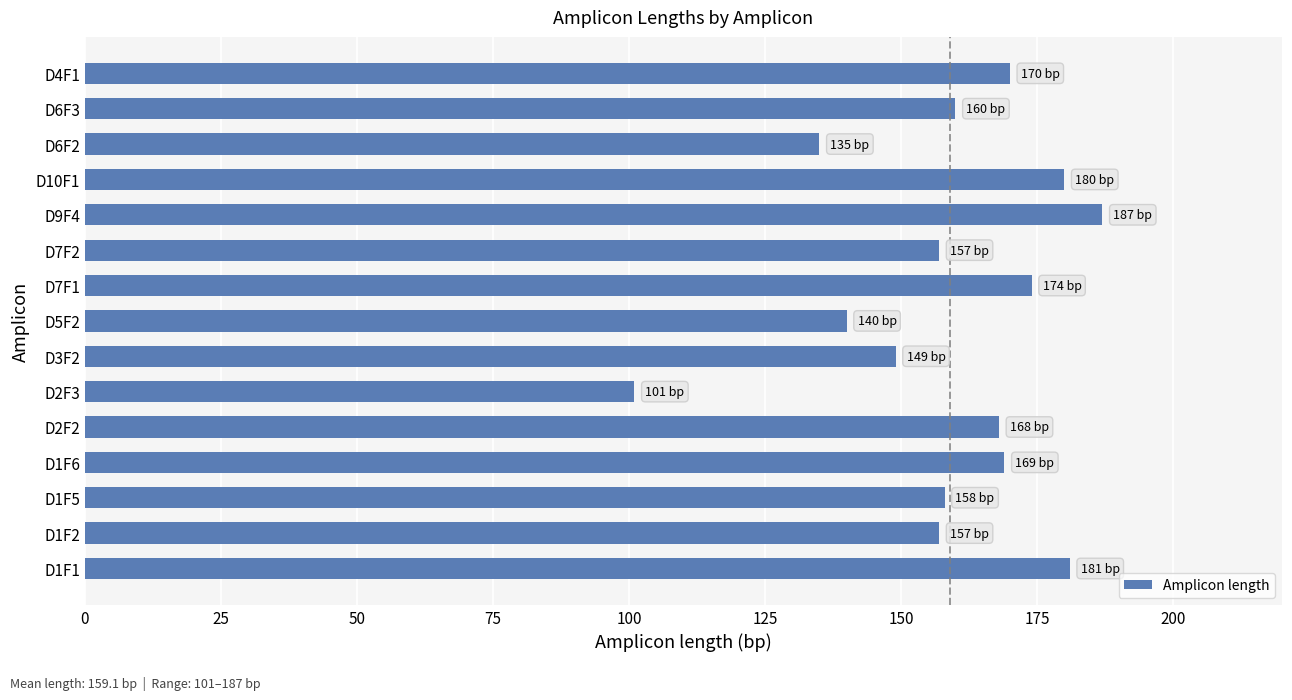

What is the change in value from D6F2 to D4F1?

+35